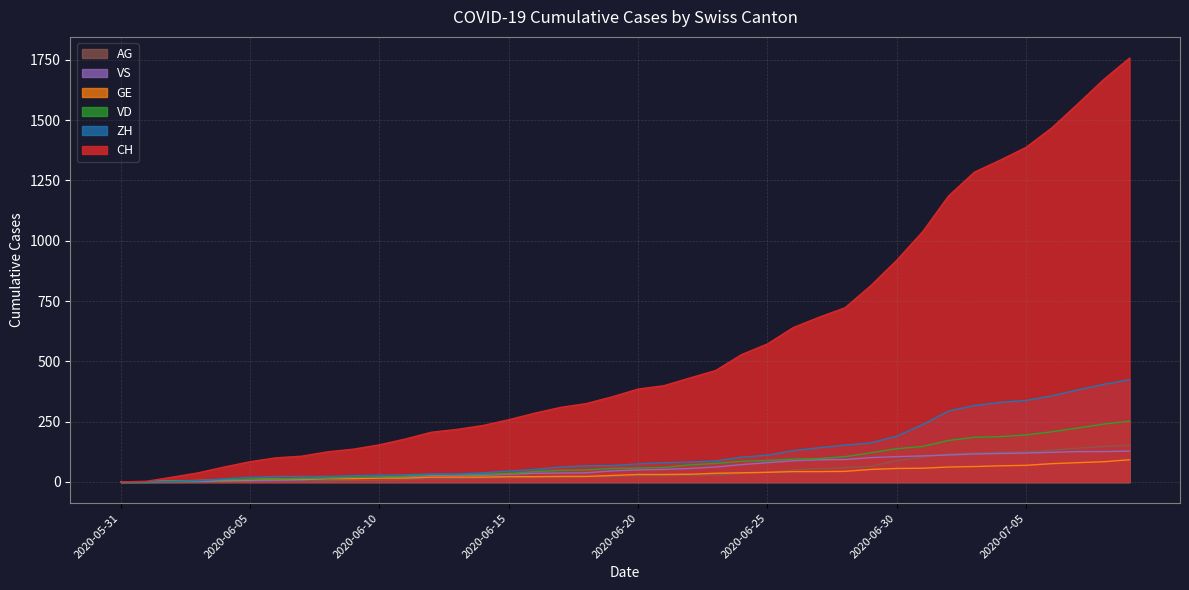

True or false: GE has more than 2 points higher than both neighbors.

False